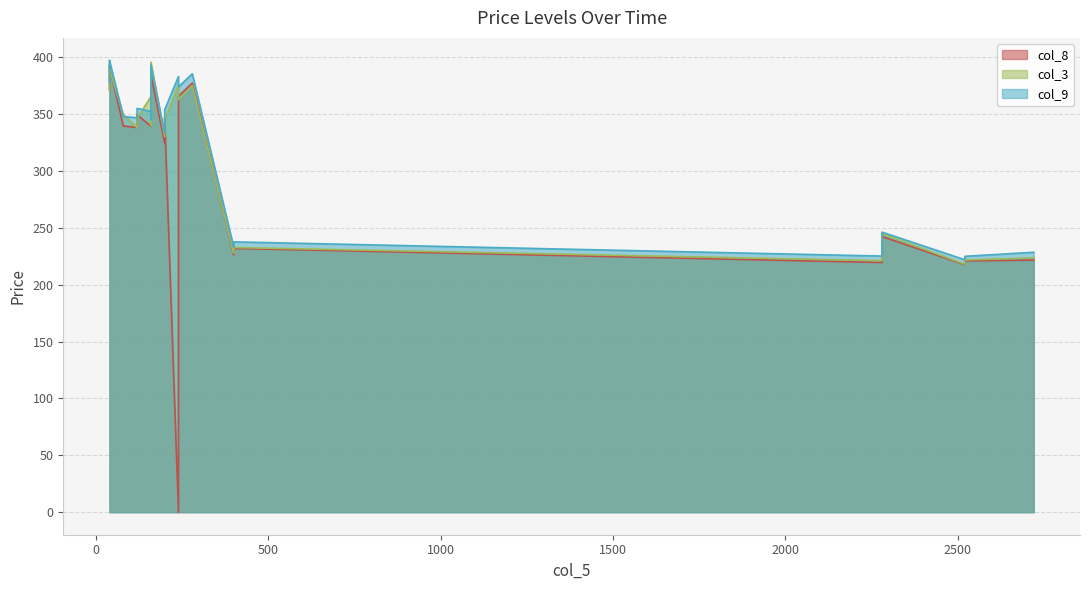

Is it true that col_8 equals 117.1 at 9?

False